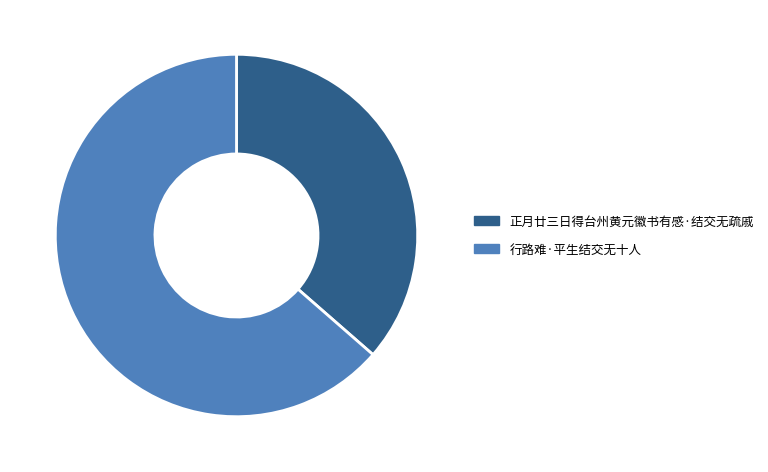

Which slice represents more than half of the pie?

行路难·平生结交无十人